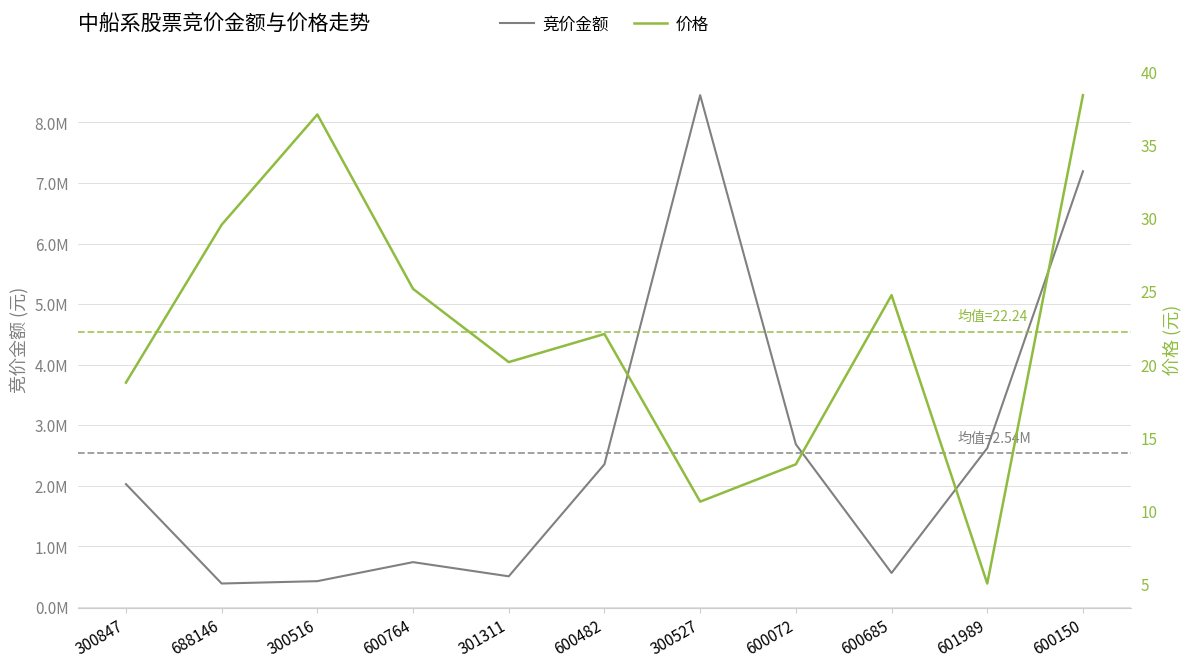

Which has a higher value, 601989 or 600072?

600072